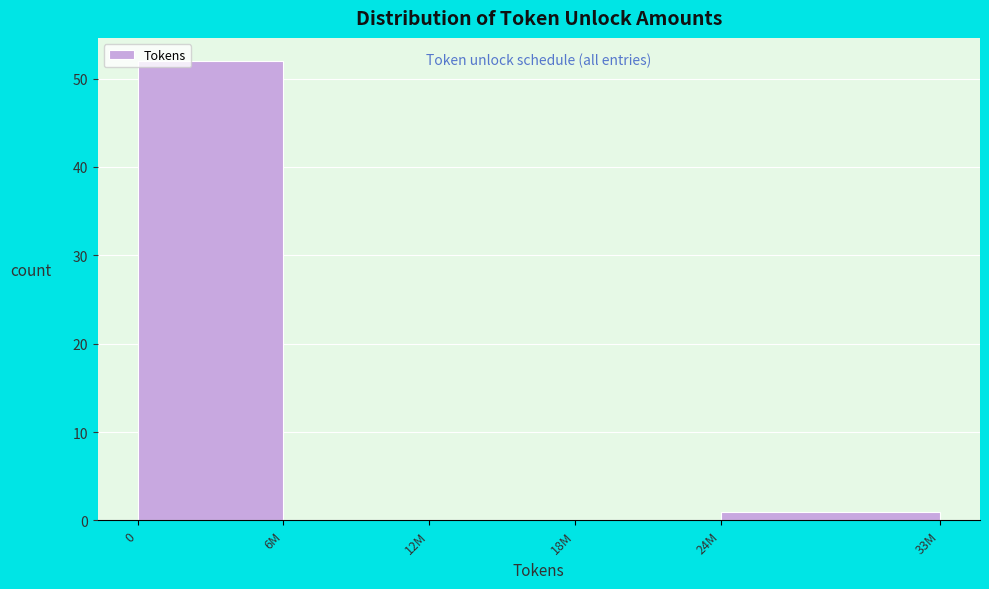

Reading left to right, extract all data points from this chart.

0=52	6M=0	12M=0	18M=0	24M=1